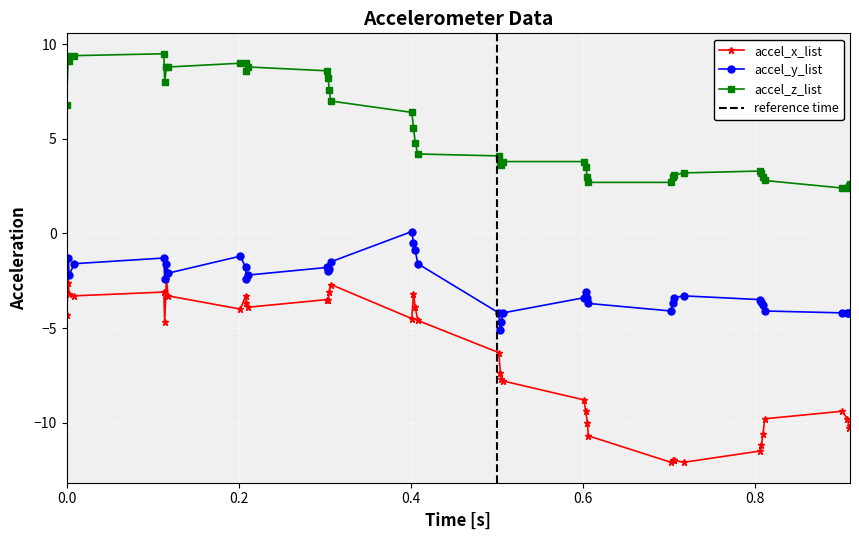

Does the chart display data point markers on the line(s)?

Yes